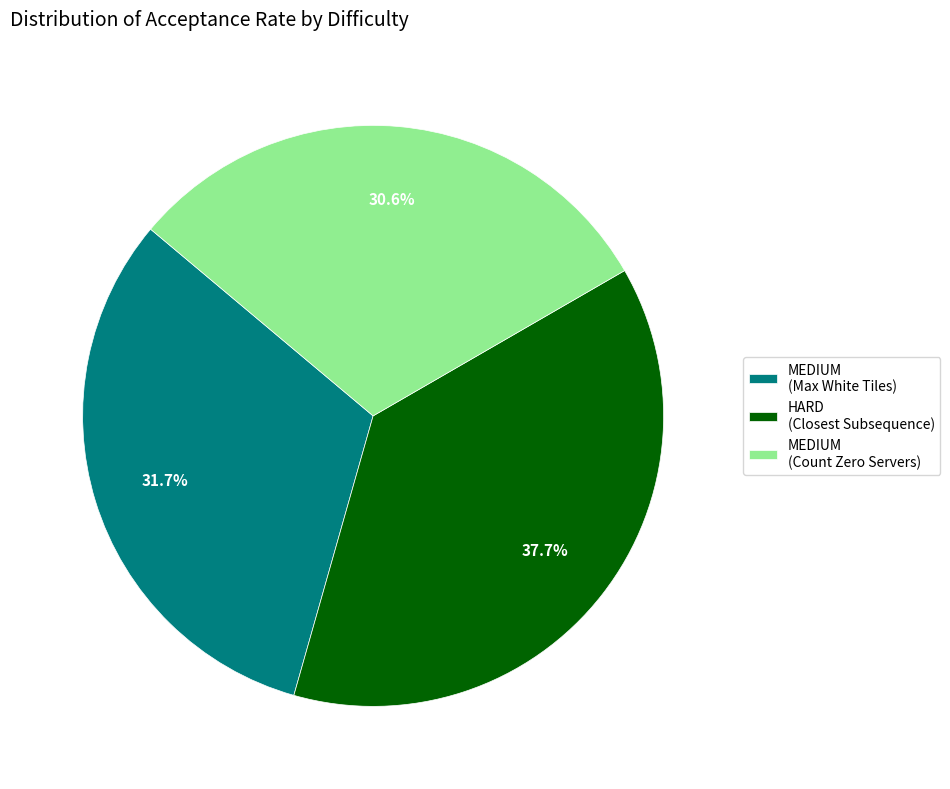

Rank the categories by value from lowest to highest.

MEDIUM (Count Zero Servers), MEDIUM (Max White Tiles), HARD (Closest Subsequence)